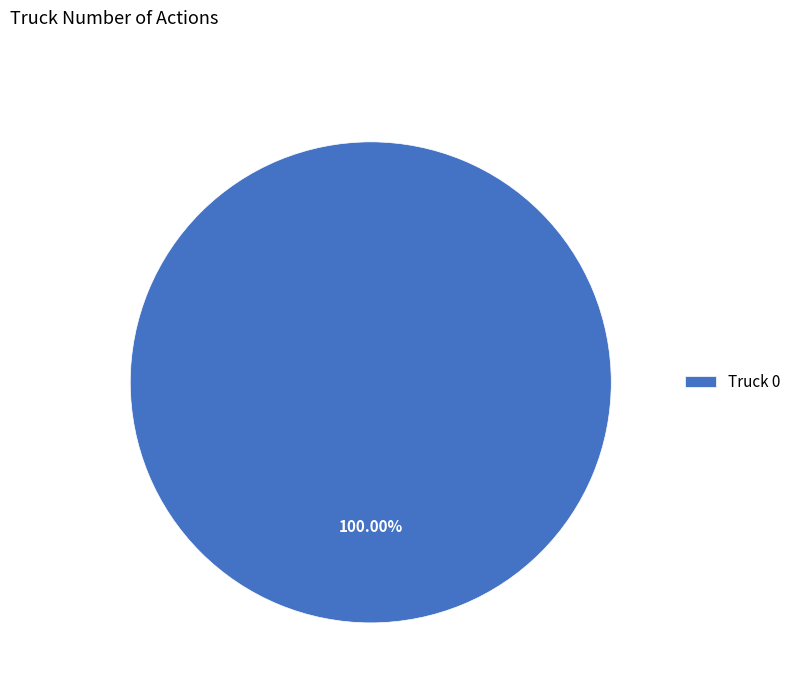

What is the majority slice?

Truck 0